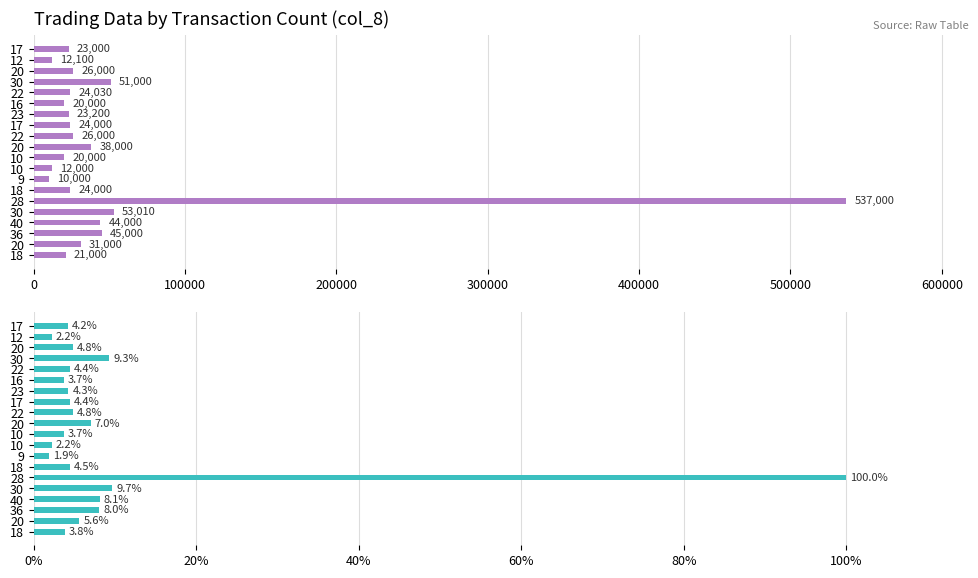

Are the bars horizontal?

Yes